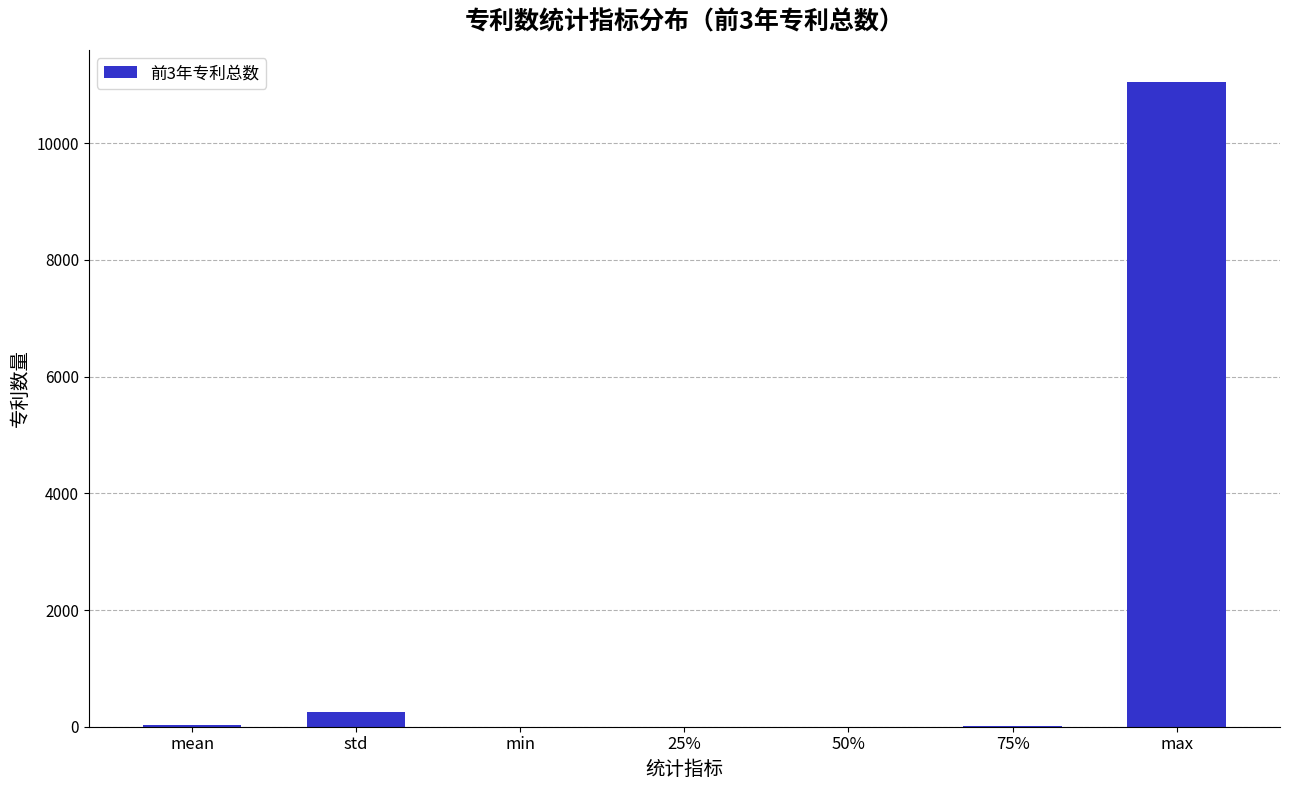

True or false: the data shows 17837.9 at max.

False